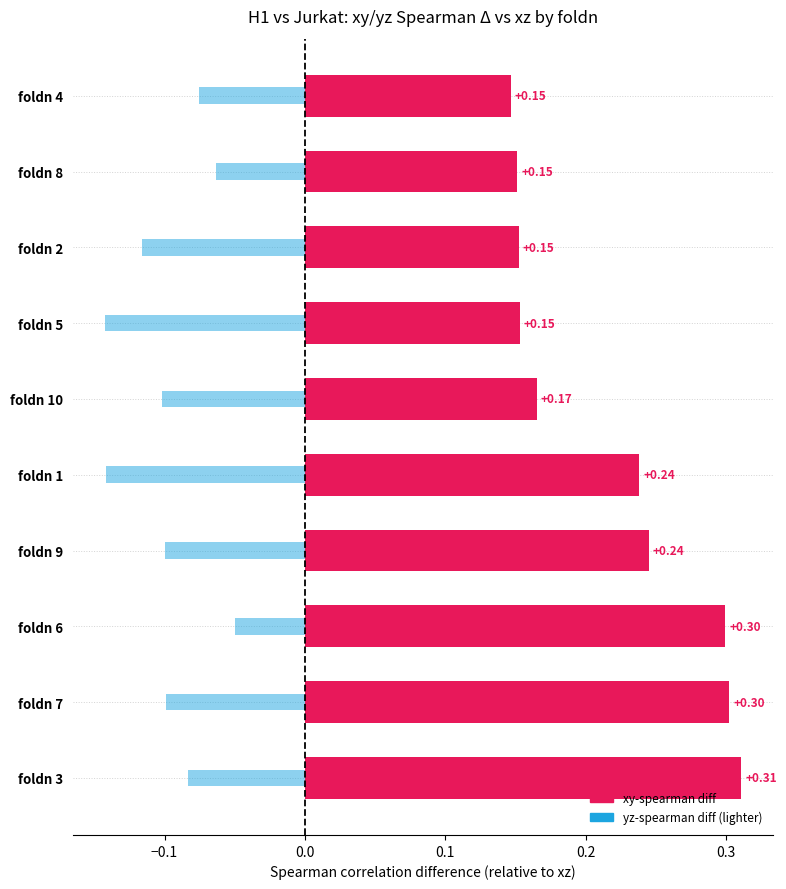

Is it true that xy-spearman (rel. to xz) equals 0.3 at foldn 7?

True